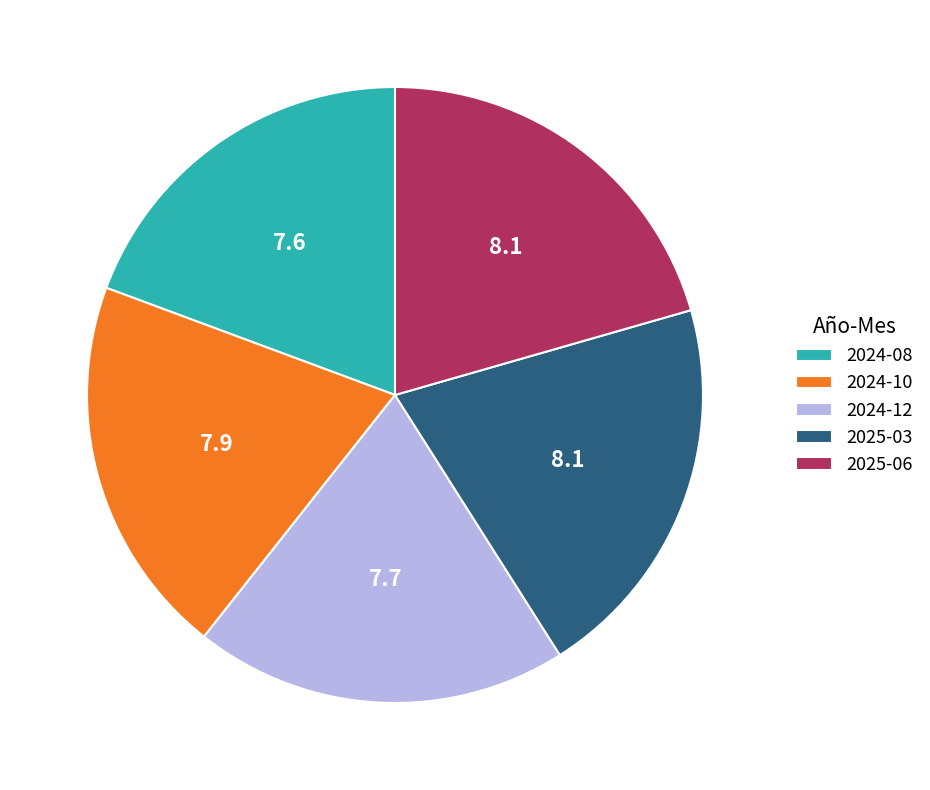

The 2024-12 slice represents 20% of the pie. True or false?

True